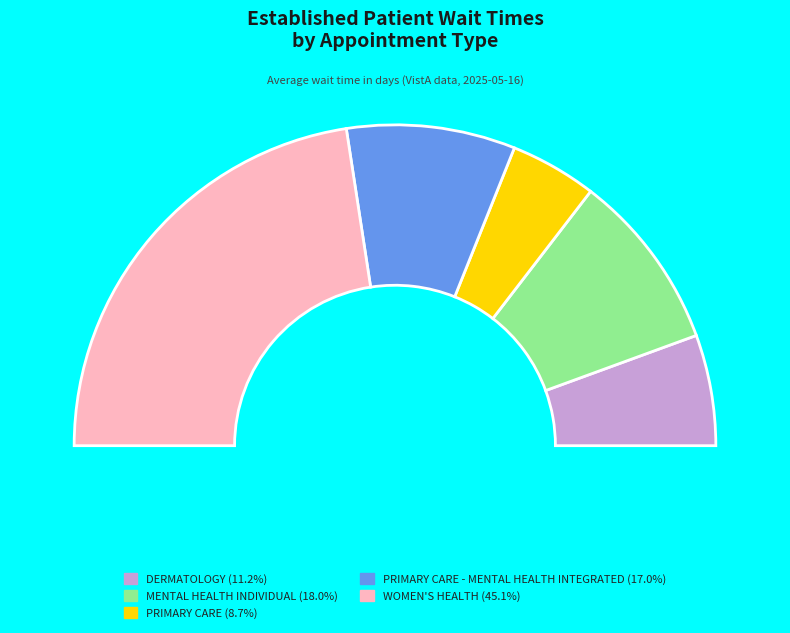

Rank the categories by value from highest to lowest.

WOMEN'S HEALTH, MENTAL HEALTH INDIVIDUAL, PRIMARY CARE - MENTAL HEALTH INTEGRATED, DERMATOLOGY, PRIMARY CARE